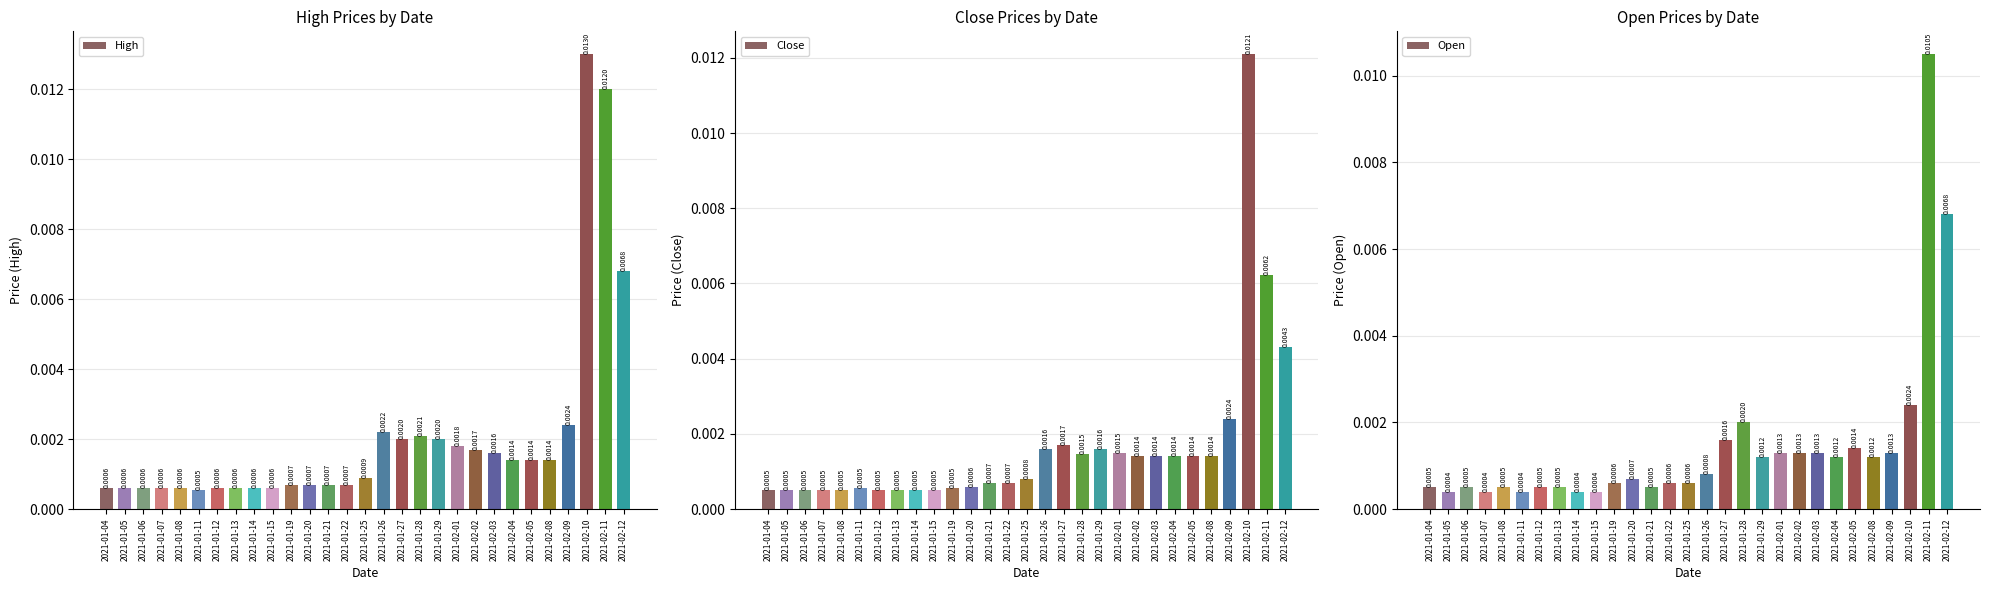

What is the label of the 3rd bar from the right?

2021-02-10